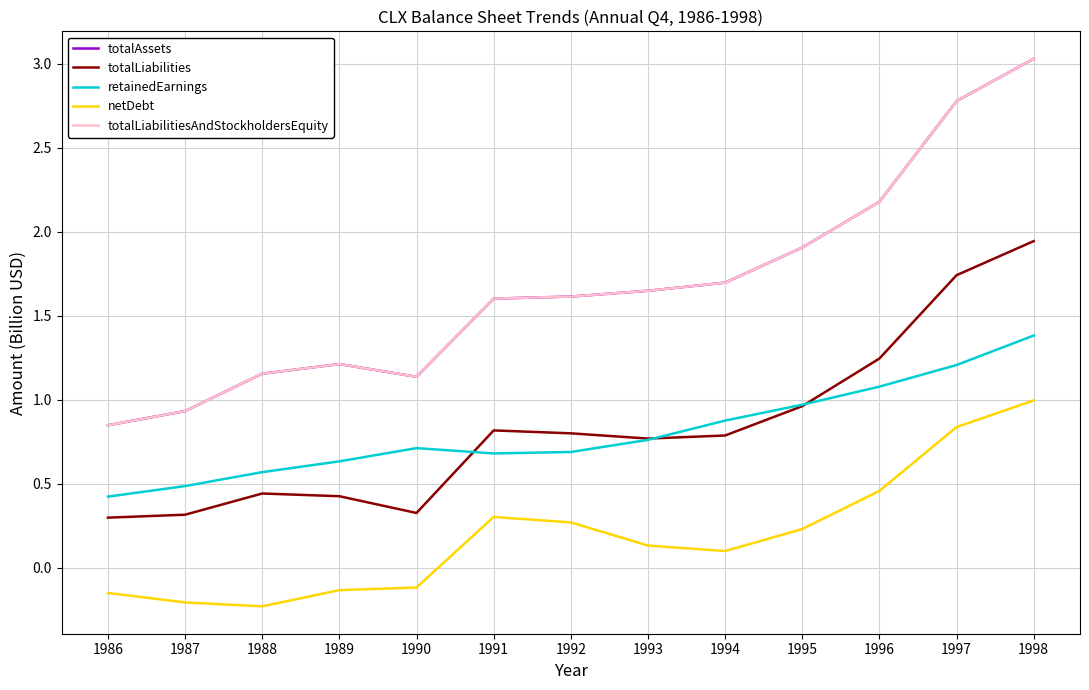

What is the lowest value of the totalLiabilitiesAndStockholdersEquity series?

0.8